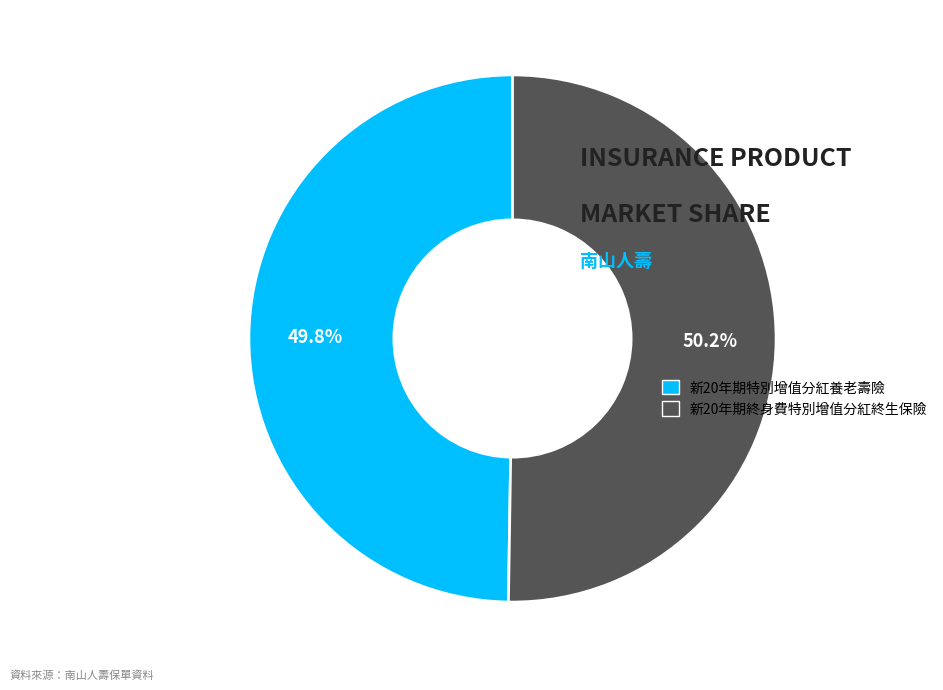

How many slices are in this pie chart?

2